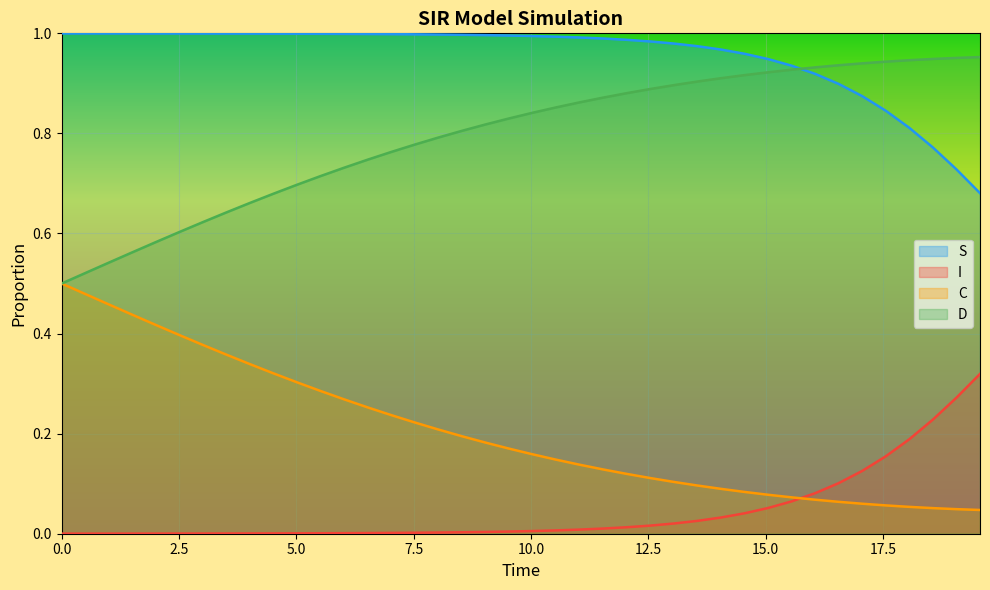

Which series has the largest total across all categories?

S